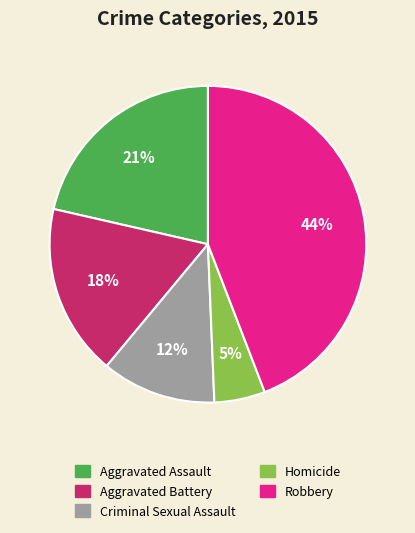

True or false: Aggravated Assault accounts for 13% of the total.

False